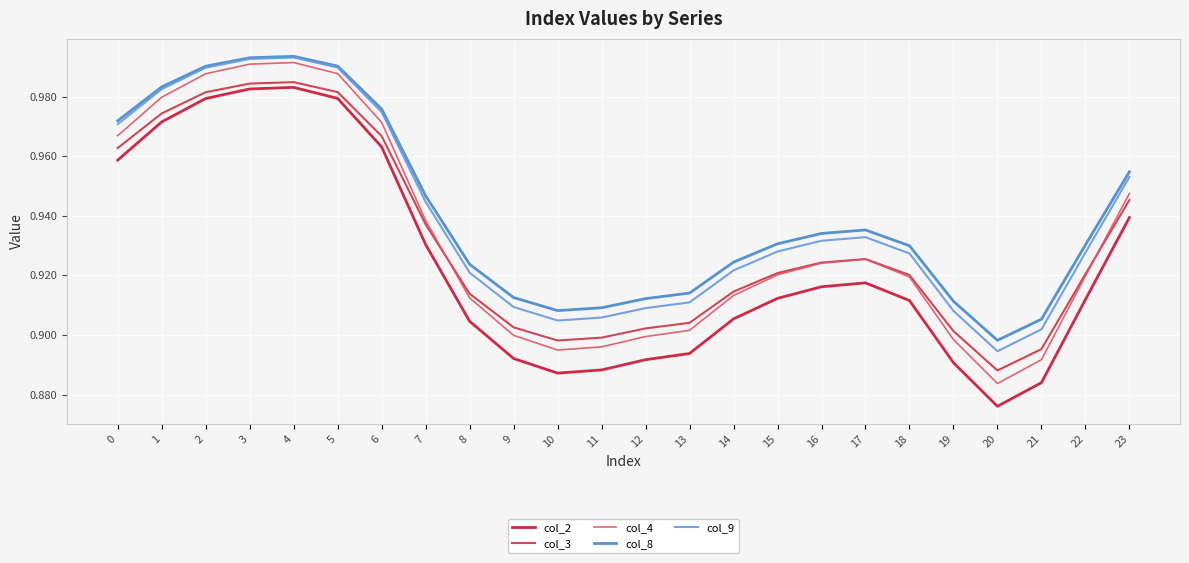

Read the col_8 value at 4.

1.0